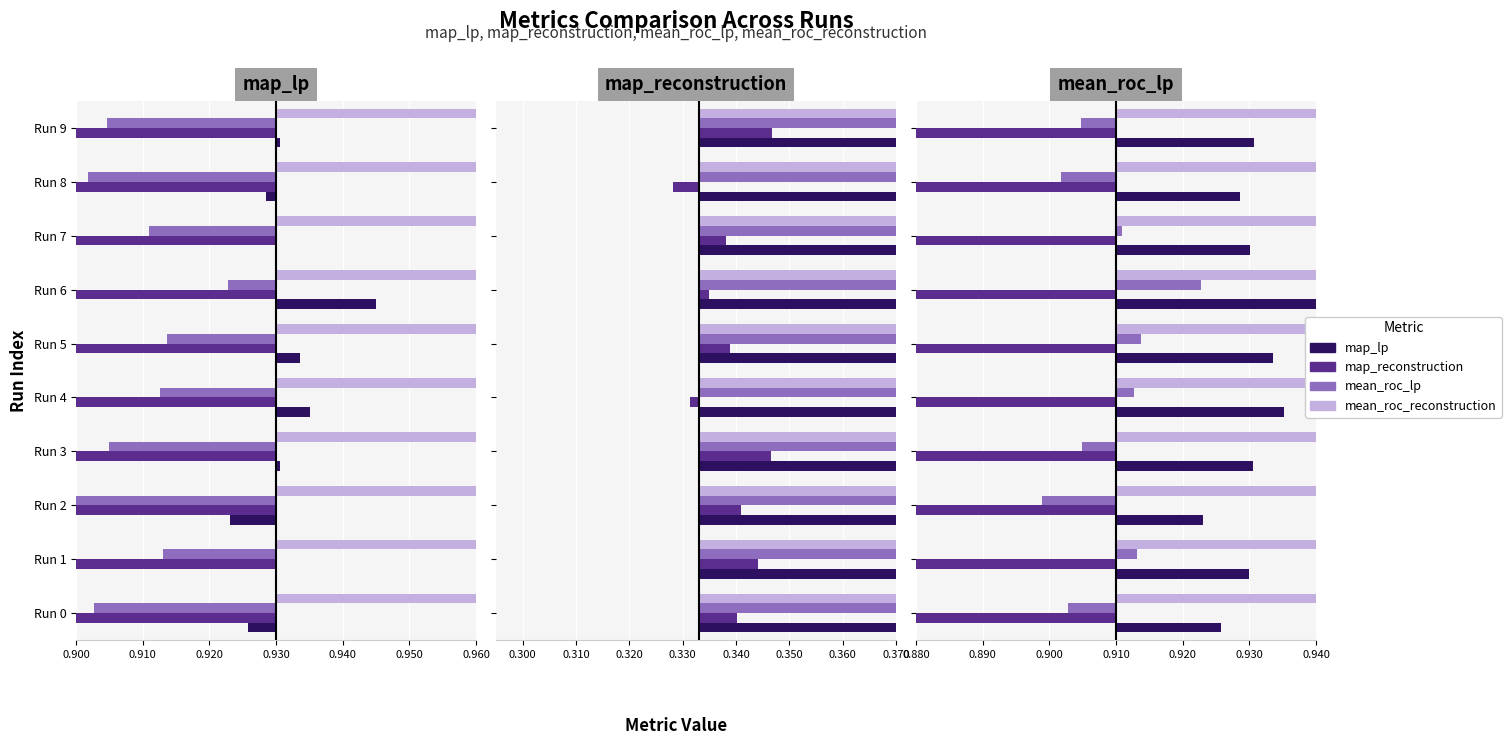

Rank the series at 2 from highest to lowest value.

mean_roc_reconstruction, map_lp, mean_roc_lp, map_reconstruction